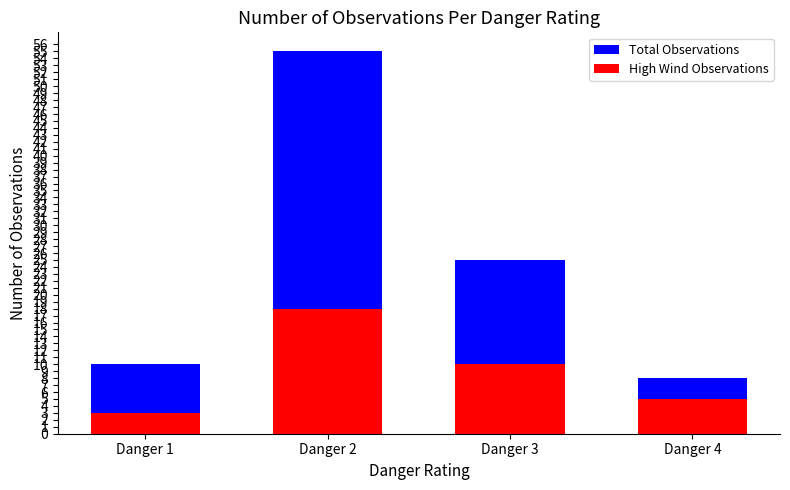

What are all the series names shown in the legend?

Total Observations, High Wind Observations